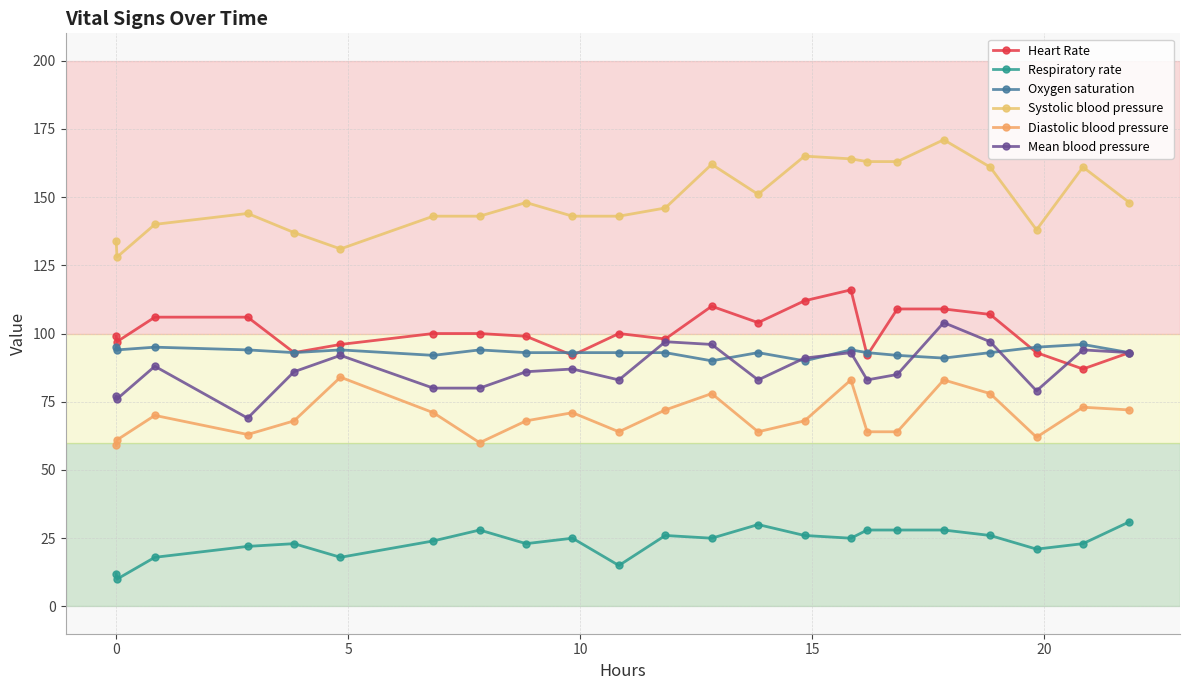

What is the maximum value shown in the chart?

171